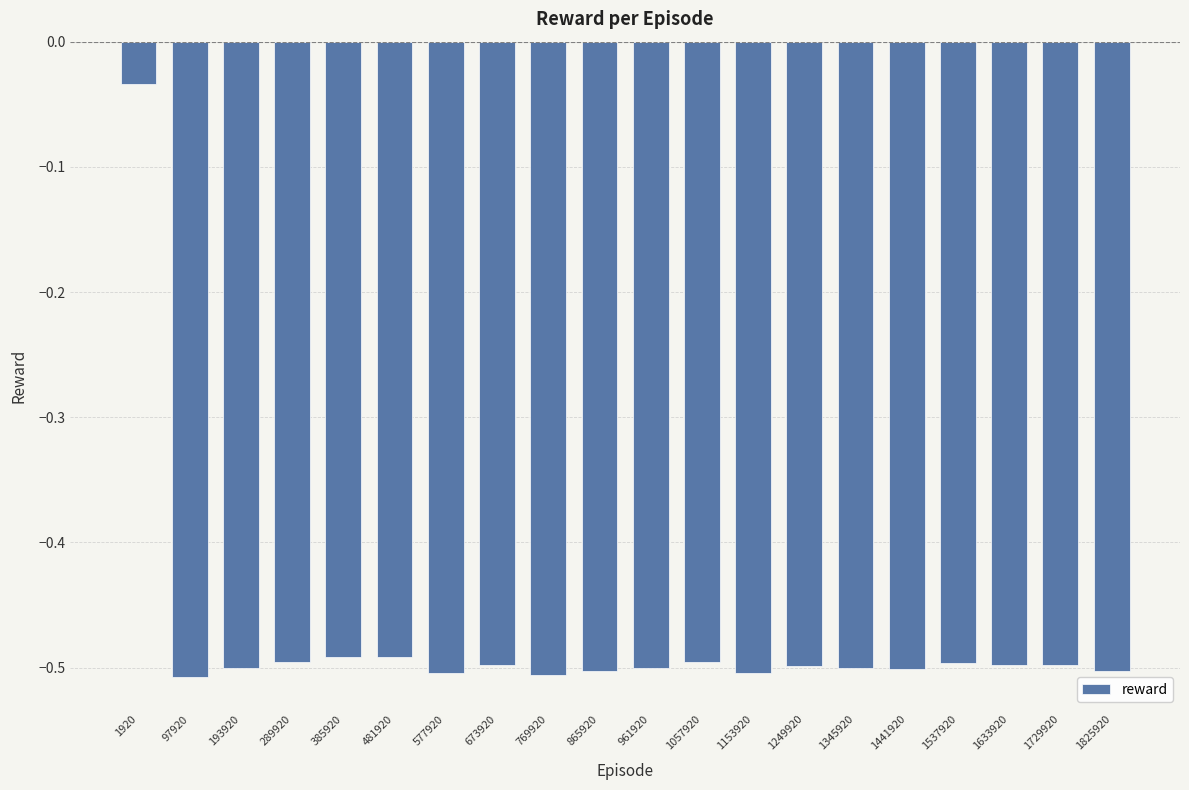

What is the sum of the values at 1153920 and 385920?

-1.0